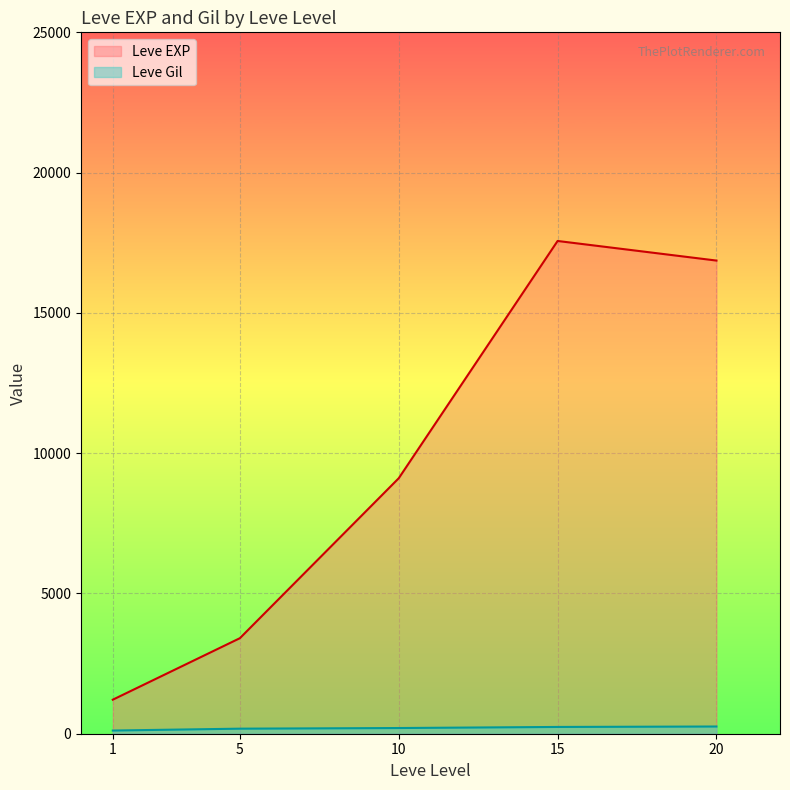

At which label does Leve Gil first exceed 170?

5